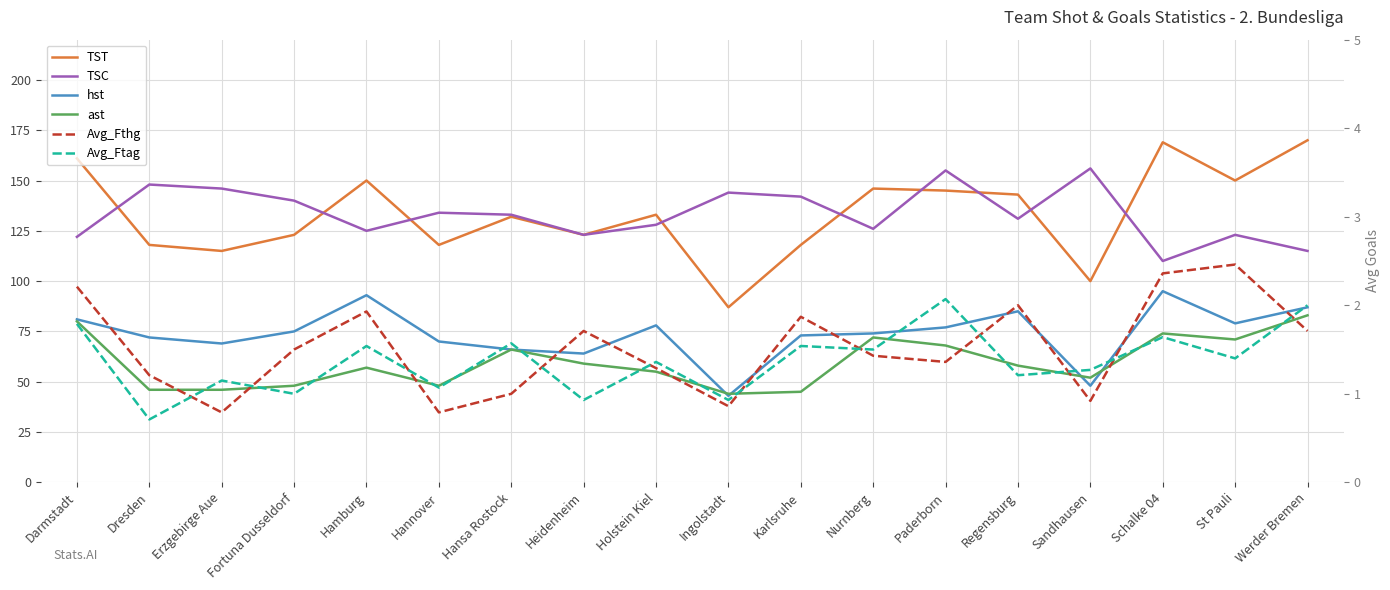

Which series has the widest spread of values?

TST